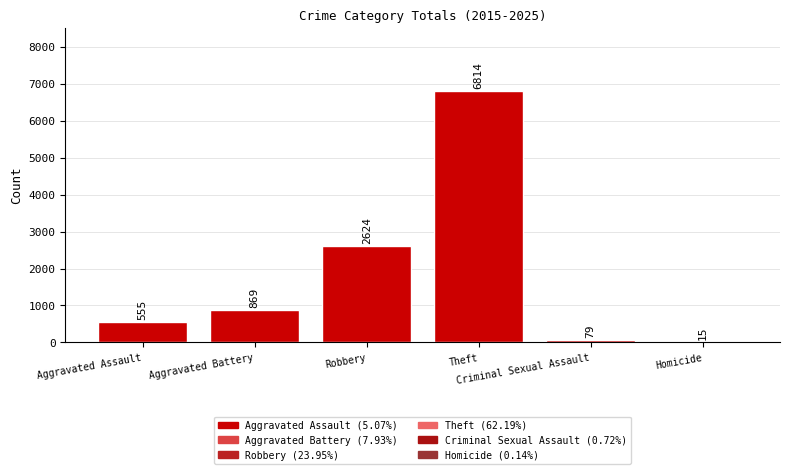

What is the maximum value shown in the chart?

6814